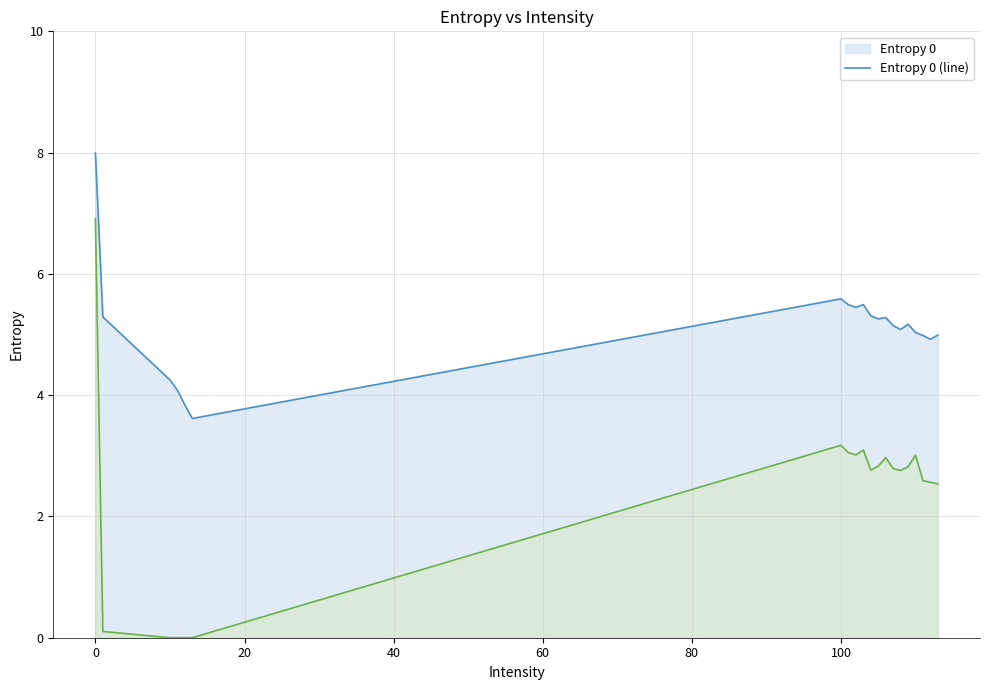

Which series has the largest total across all categories?

Entropy 0 (line)